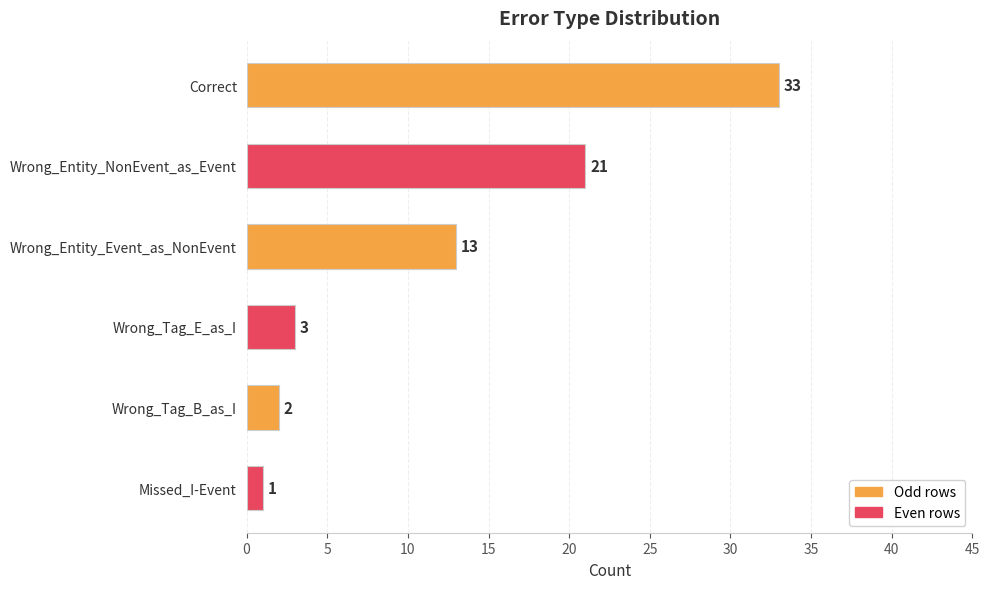

Which category has the lowest value across all series?

Missed_I-Event